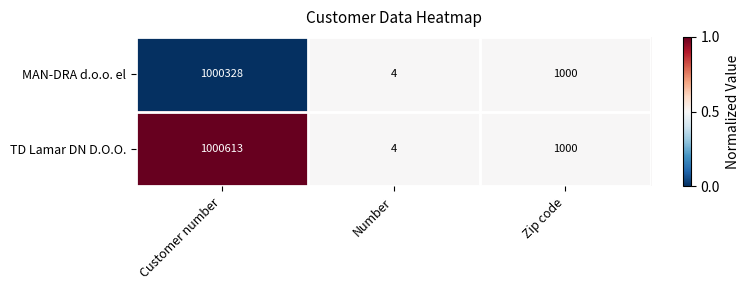

Reading left to right, extract all data points from this chart.

MAN-DRA d.o.o. el: 1000328	4	1000
TD Lamar DN D.O.O.: 1000613	4	1000